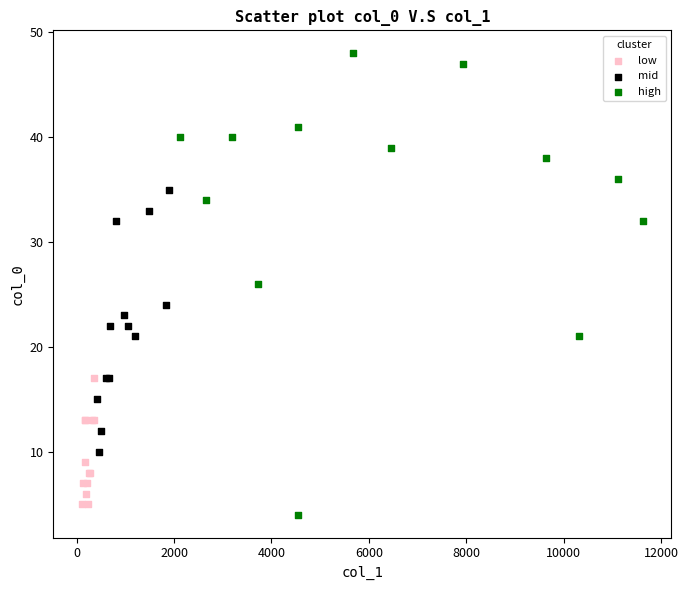

Which series reaches the maximum Y coordinate?

high